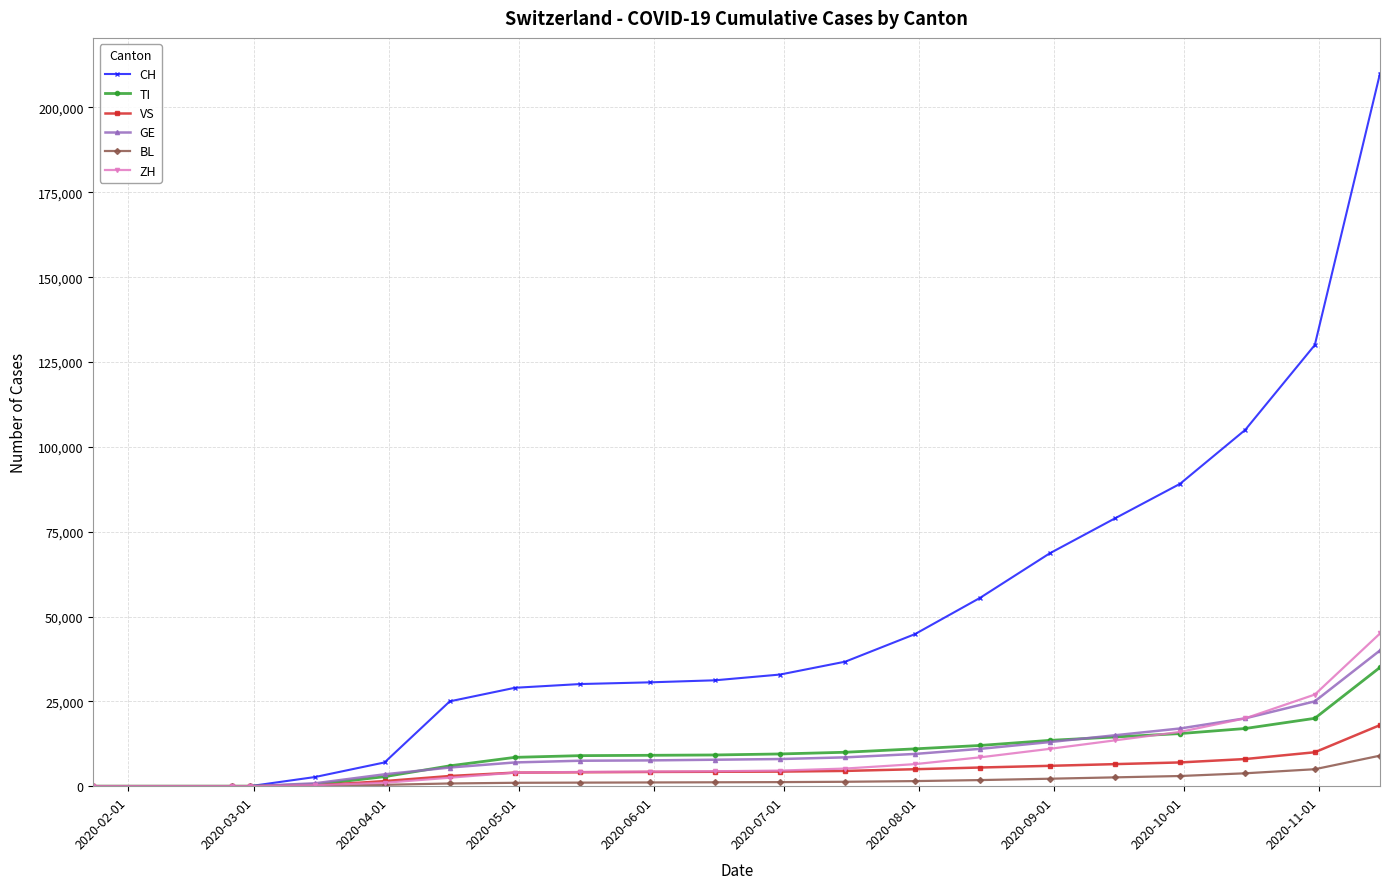

What is the maximum value for ZH?

45000